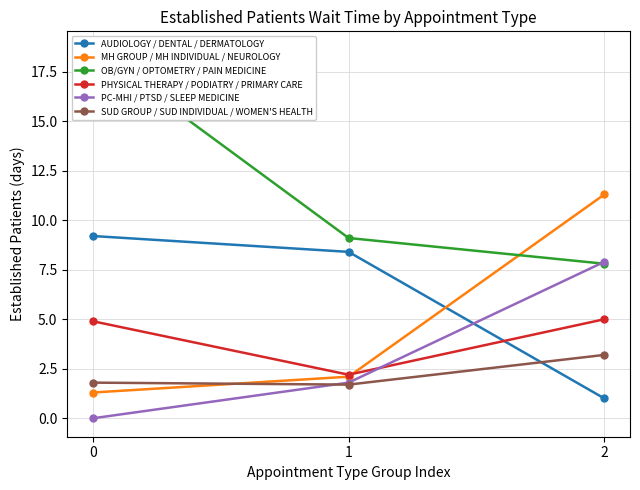

Reading left to right, extract all data points from this chart.

AUDIOLOGY / DENTAL / DERMATOLOGY: 9.2	8.4	1.0
MH GROUP / MH INDIVIDUAL / NEUROLOGY: 1.3	2.1	11.3
OB/GYN / OPTOMETRY / PAIN MEDICINE: 18.6	9.1	7.8
PHYSICAL THERAPY / PODIATRY / PRIMARY CARE: 4.9	2.2	5.0
PC-MHI / PTSD / SLEEP MEDICINE: 0.0	1.8	7.9
SUD GROUP / SUD INDIVIDUAL / WOMEN'S HEALTH: 1.8	1.7	3.2